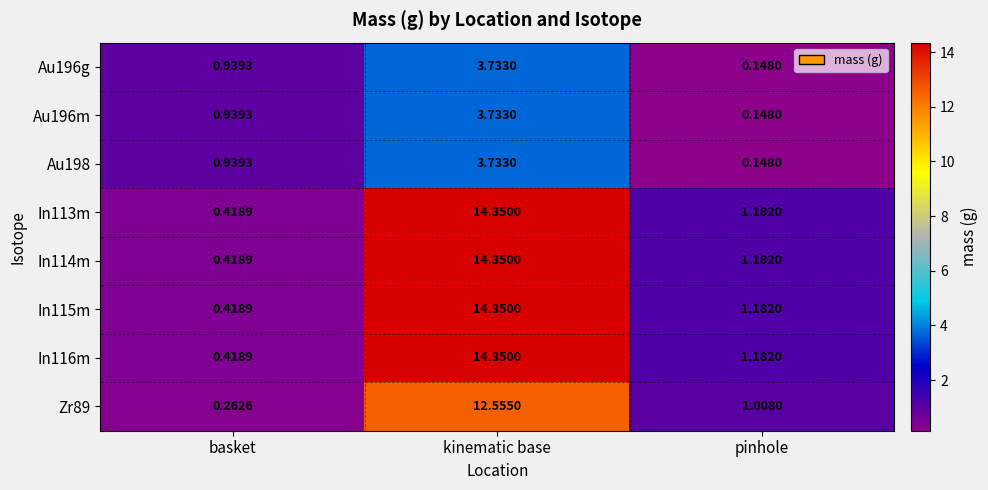

Where is In113m nearest to the value 7?

pinhole